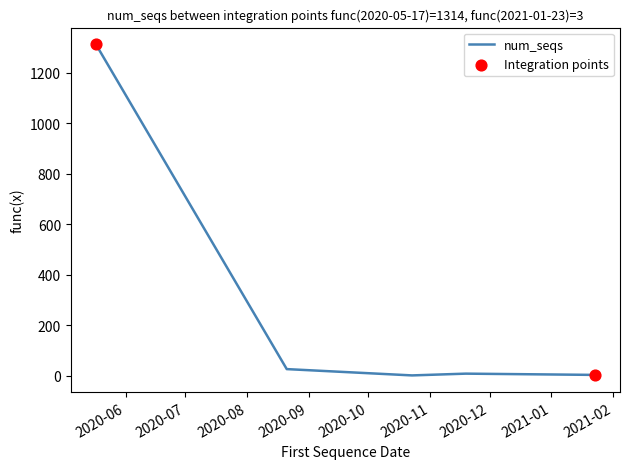

What is the difference between the maximum and second lowest values?

1311